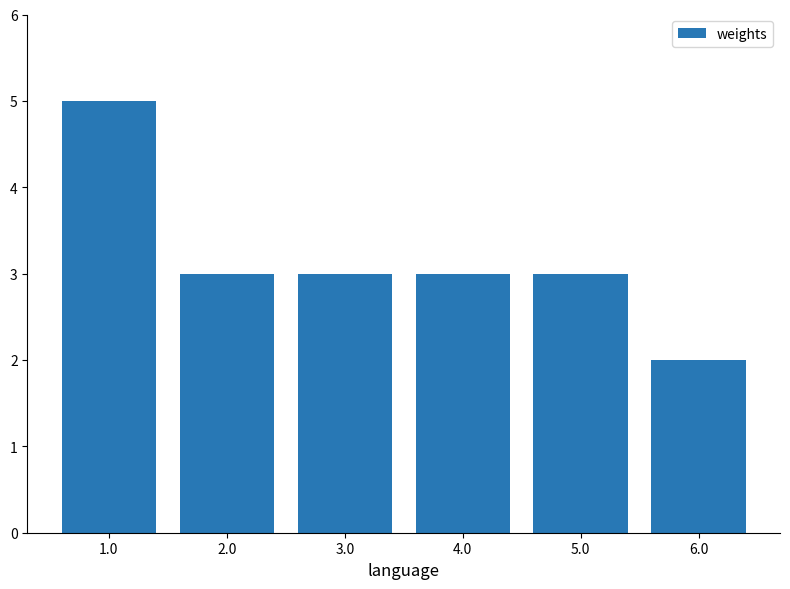

Count the number of data series in this chart.

1